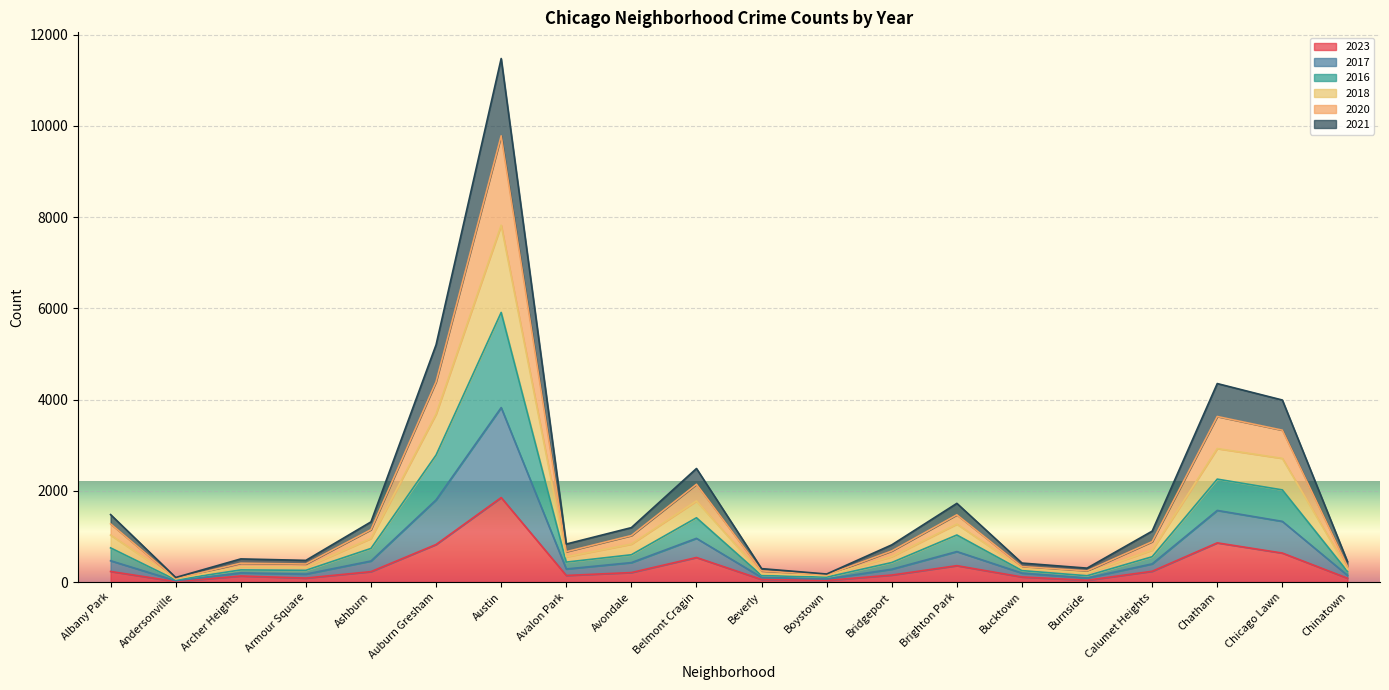

What is the minimum value for 2018?

75